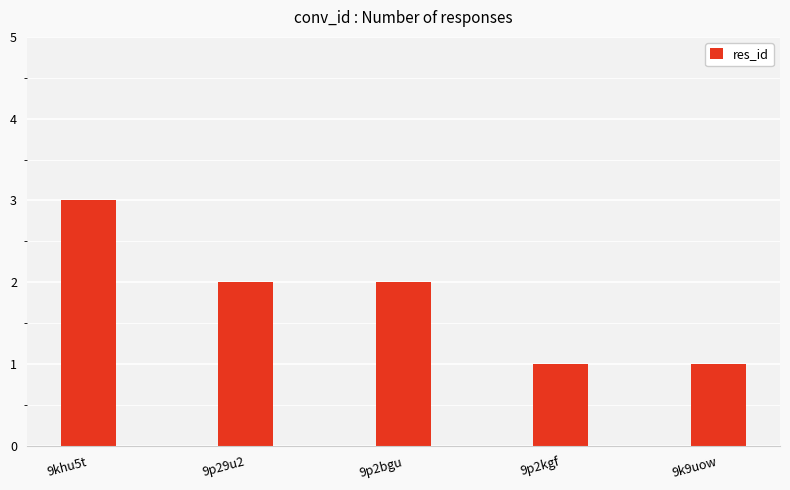

Where does the data first go above 2?

9khu5t